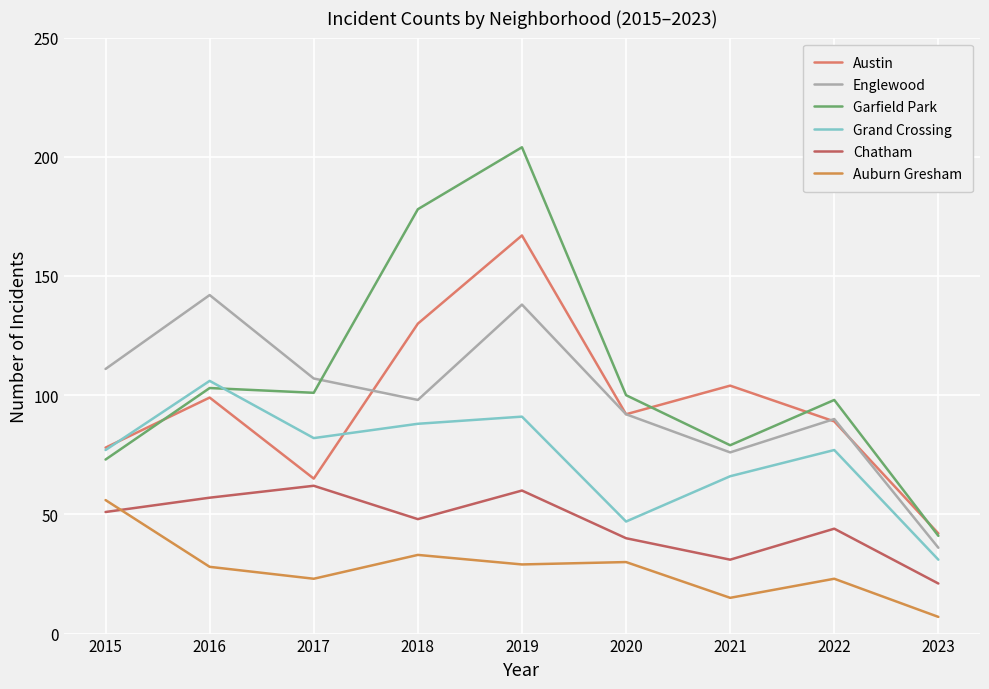

Which series has the largest range (max minus min)?

Garfield Park